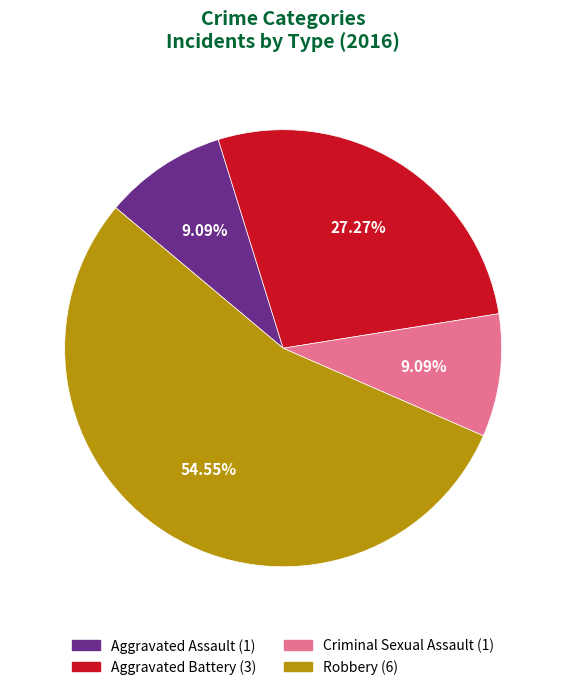

Count the number of slices in the pie.

4